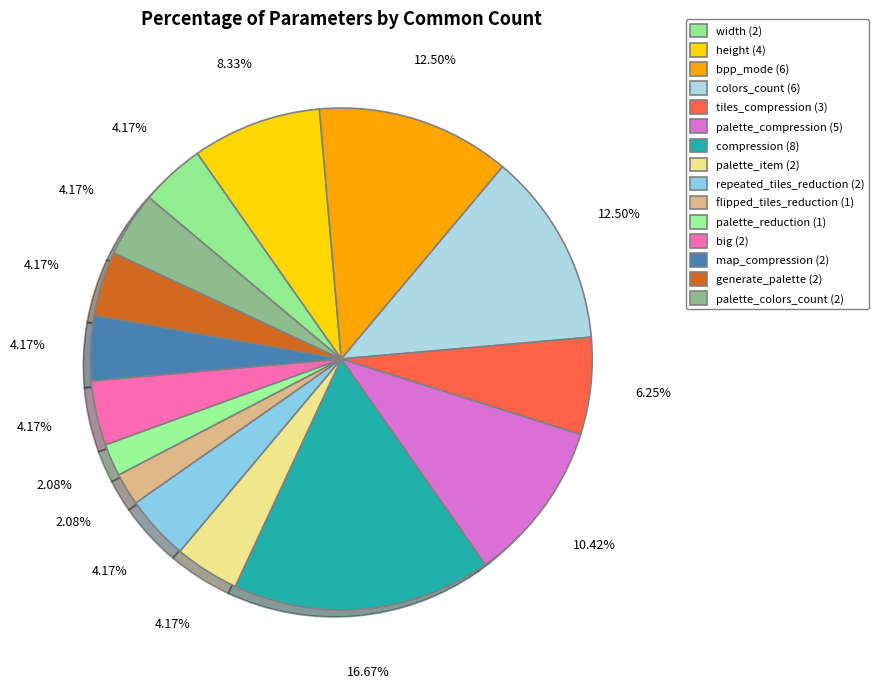

Which has a higher value, palette_item or repeated_tiles_reduction?

palette_item